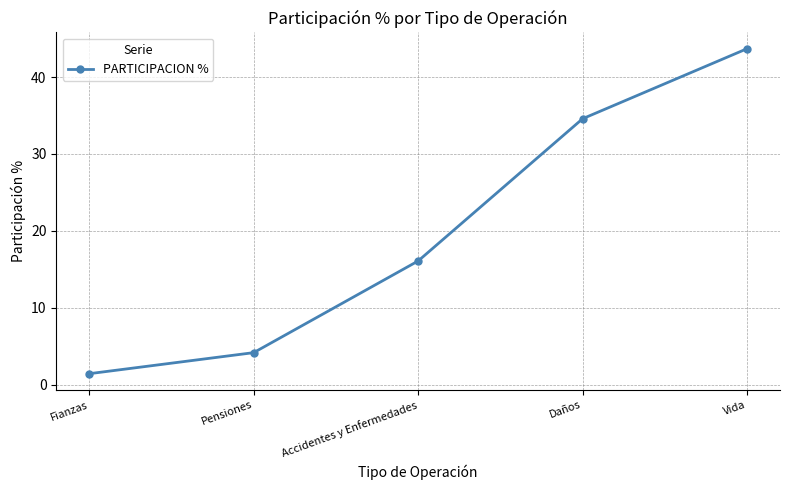

Does the chart display data point markers on the line(s)?

Yes